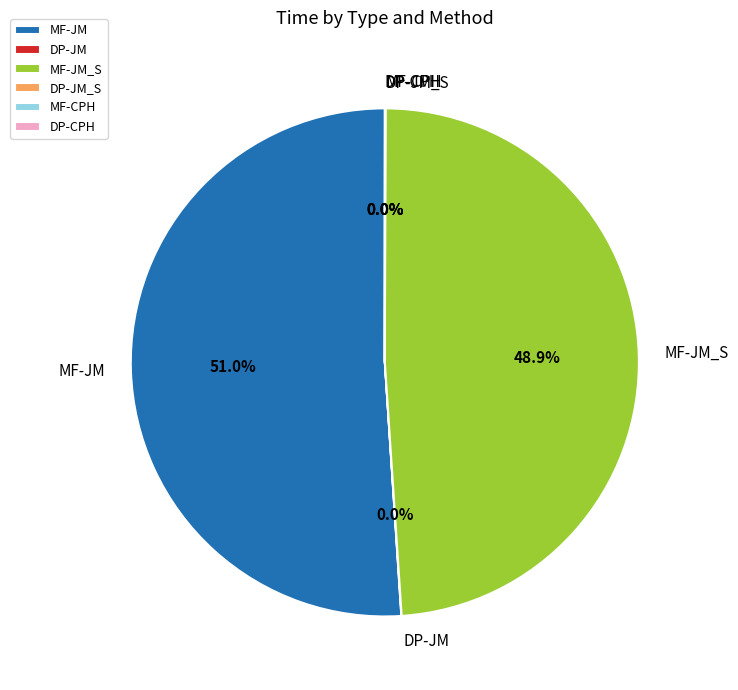

Which category accounts for the majority?

MF-JM